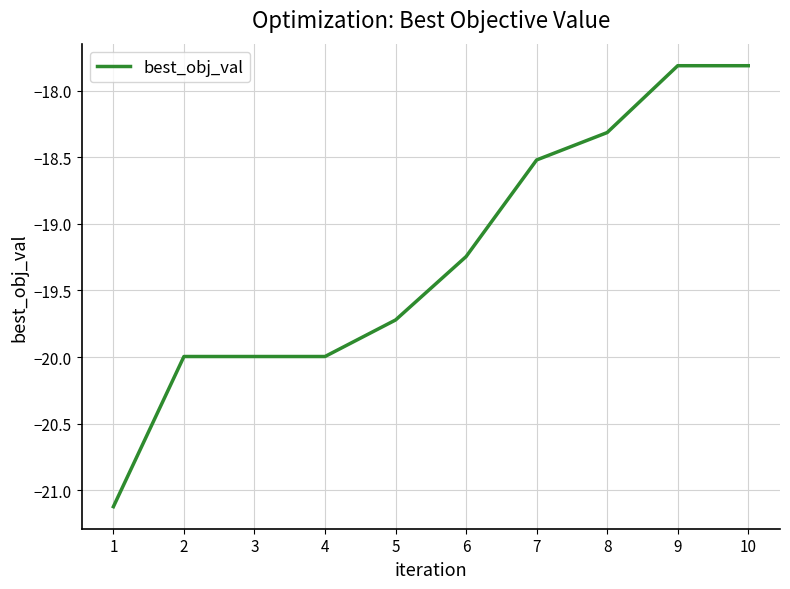

True or false: the data shows -18.3 at 8.

True